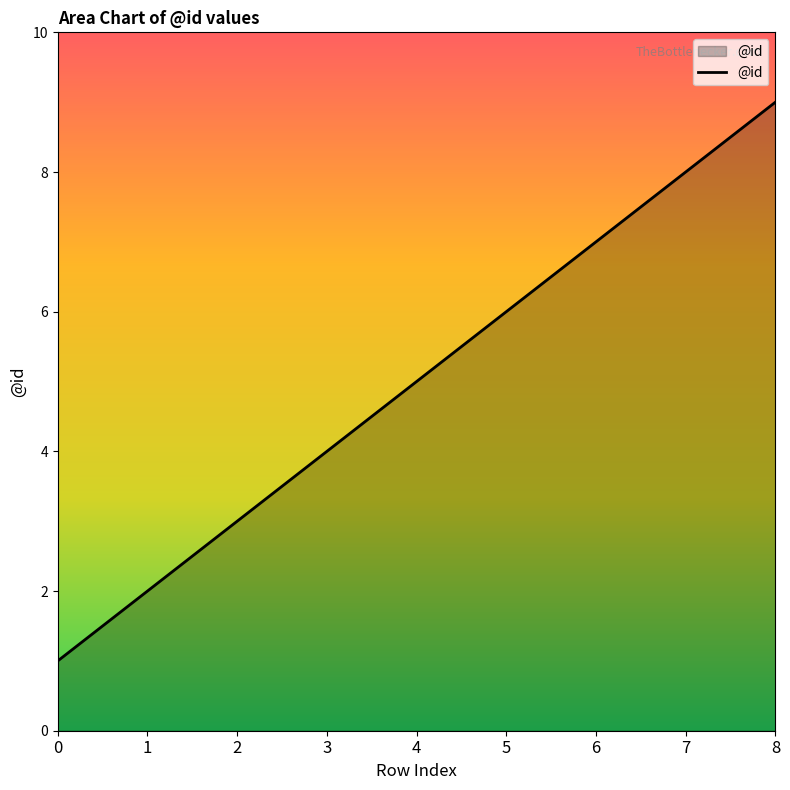

What is the smallest value displayed?

1